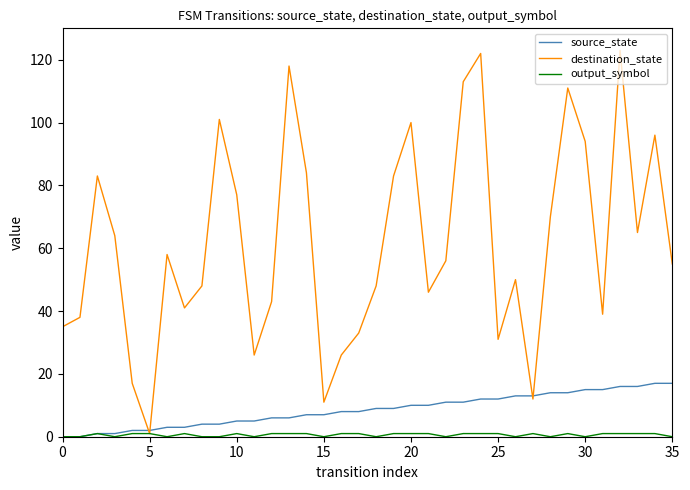

Which series ends up on top after the final intersection of source_state and destination_state?

destination_state